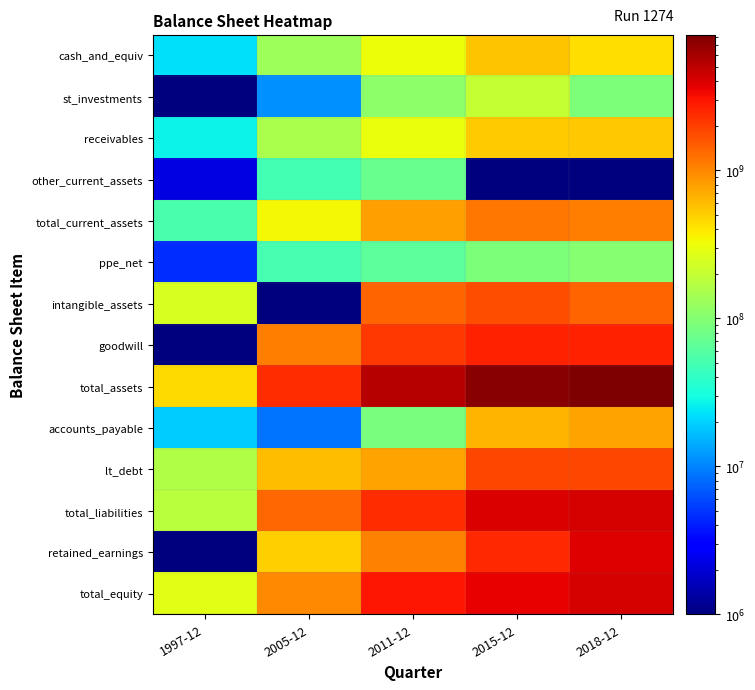

Which series has the largest range (max minus min)?

total_assets